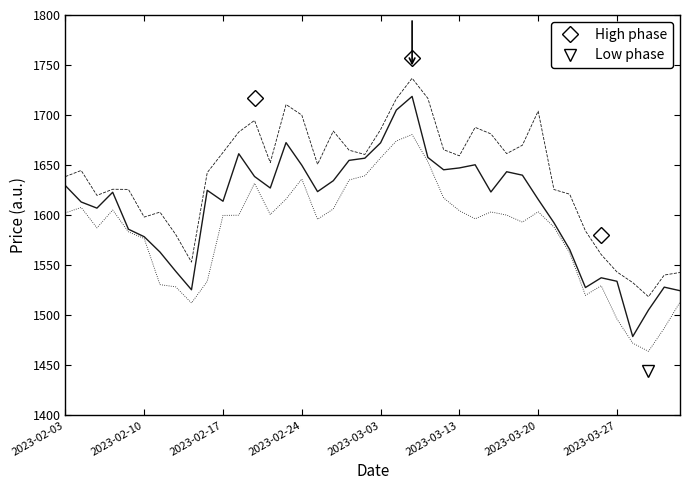

What is the minimum value shown in the chart?

1463.9